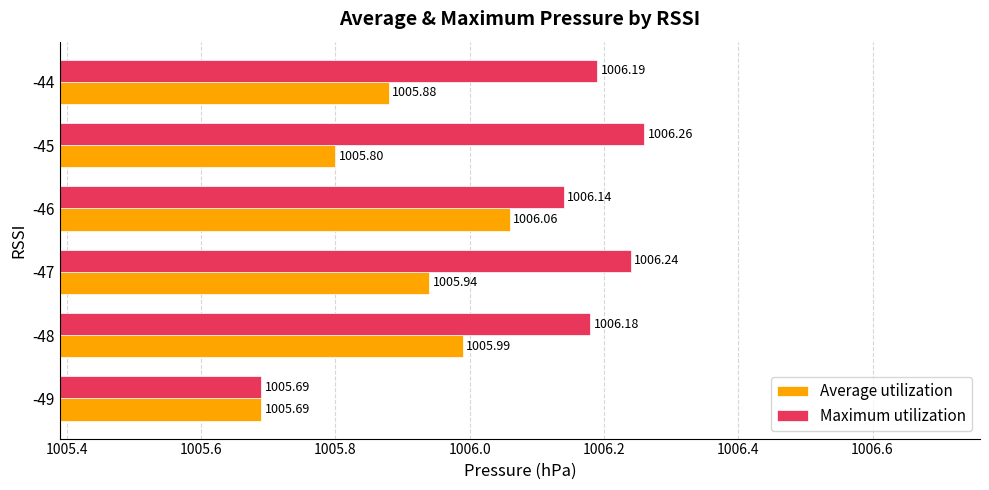

Between -49 and -47, which series saw the biggest shift?

Maximum utilization